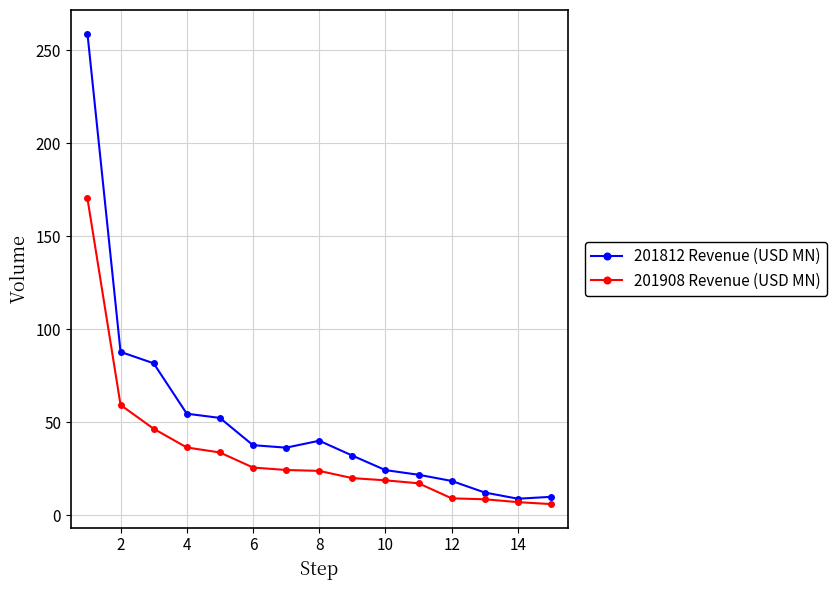

What is the value of the 201812 Revenue (USD MN) point at the 7th from the left?

36.2